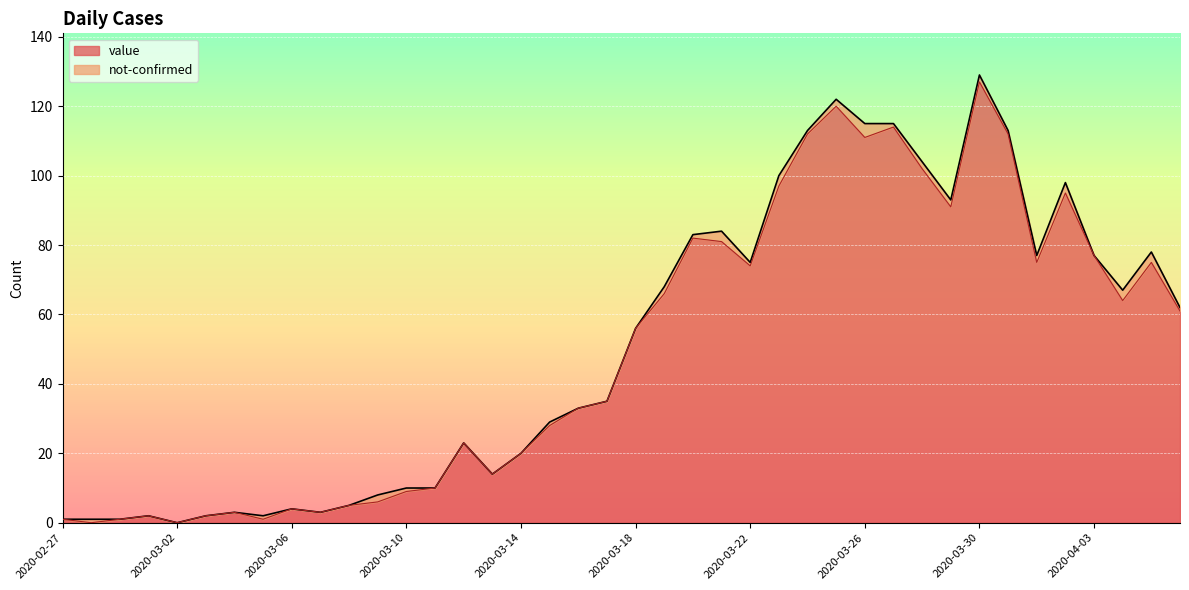

At which label is the value closest to 63?

2020-04-04